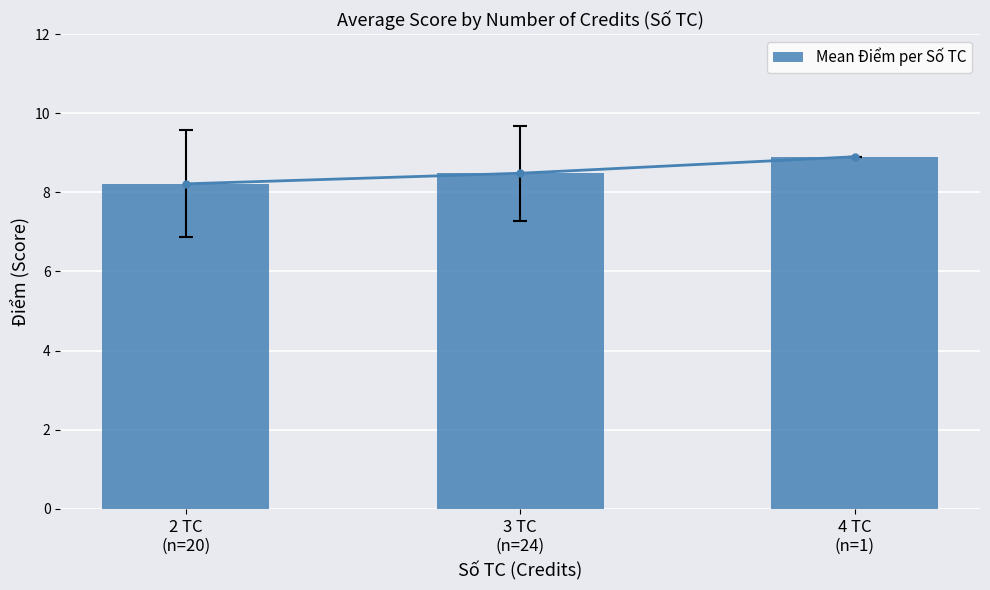

What is the value of the 2nd bar from the left?

8.5